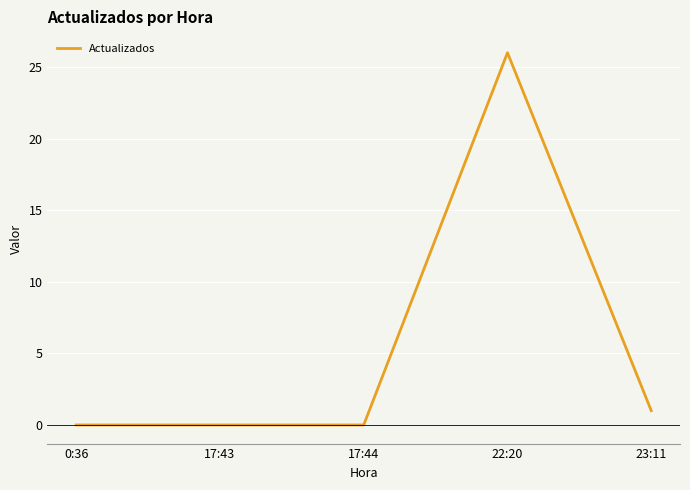

The value at 17:43 is 0. True or false?

True